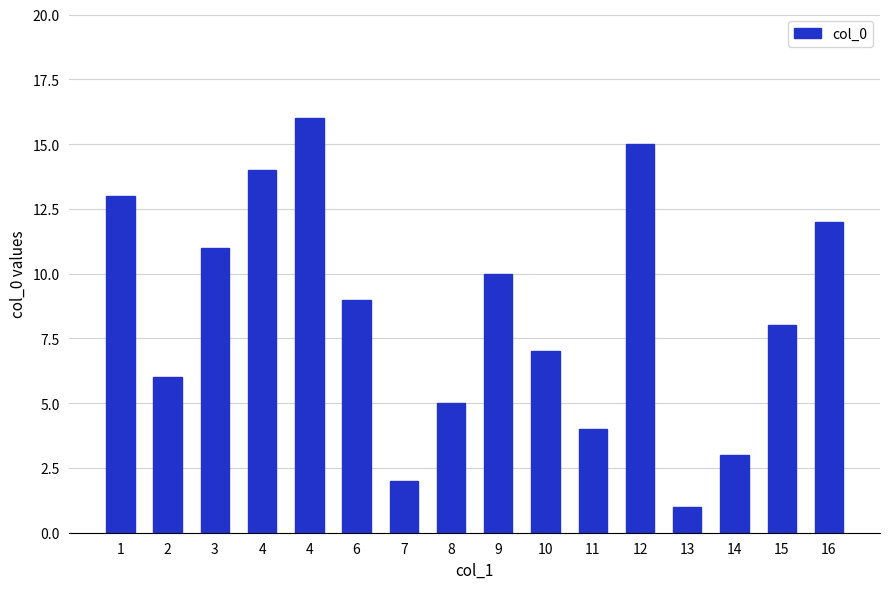

How many data points are less than 9?

8